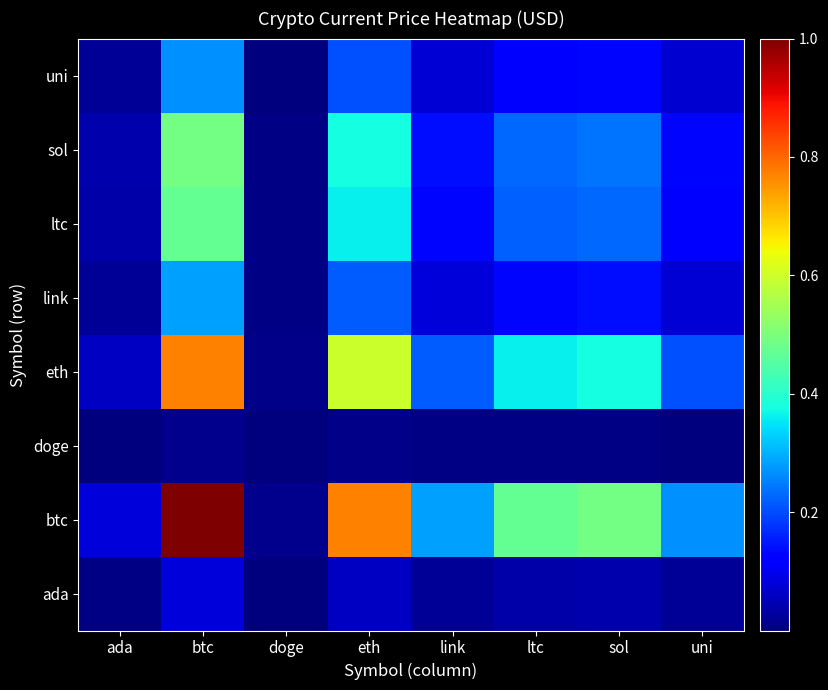

List the series in order of their peak value, highest first.

btc, eth, sol, ltc, link, uni, ada, doge